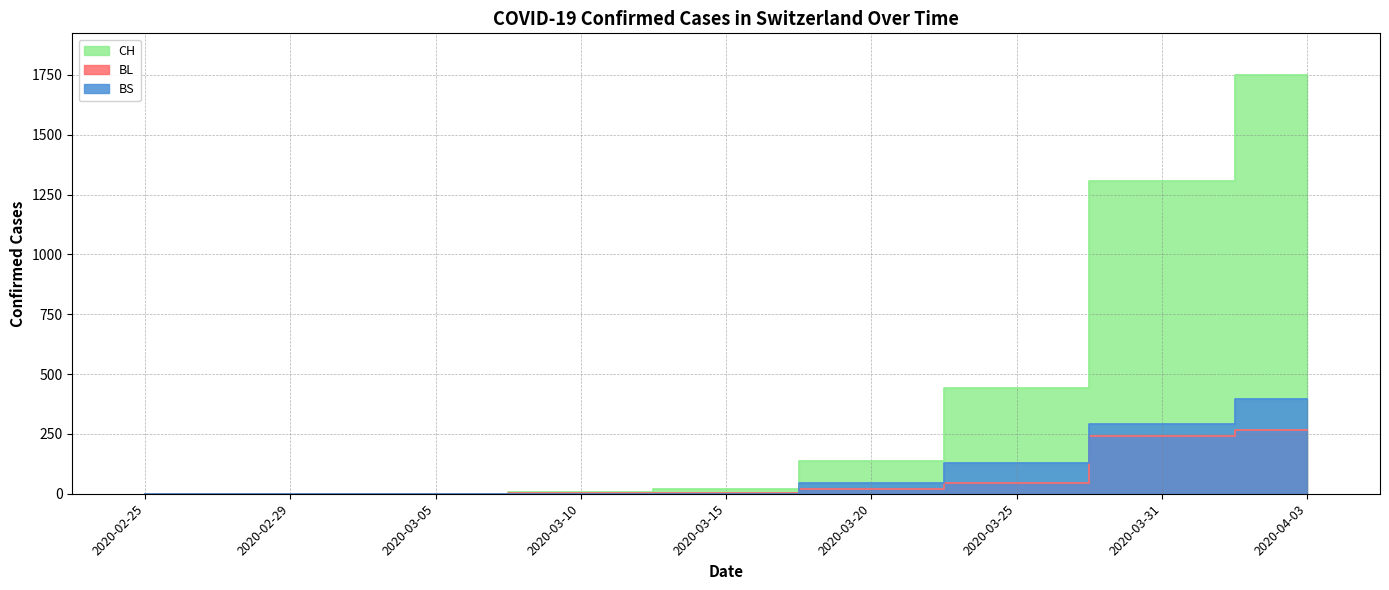

Is it true that BL_line equals 0 at 2020-02-29?

True